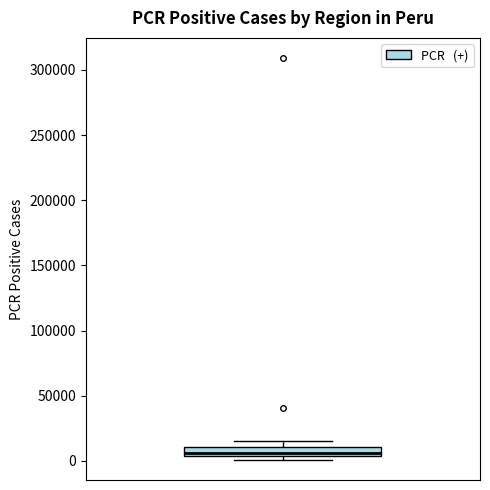

Where is the upper edge of the box on the y-axis? The values are not printed on the chart, so give them approximately, as read against the axis.

10000